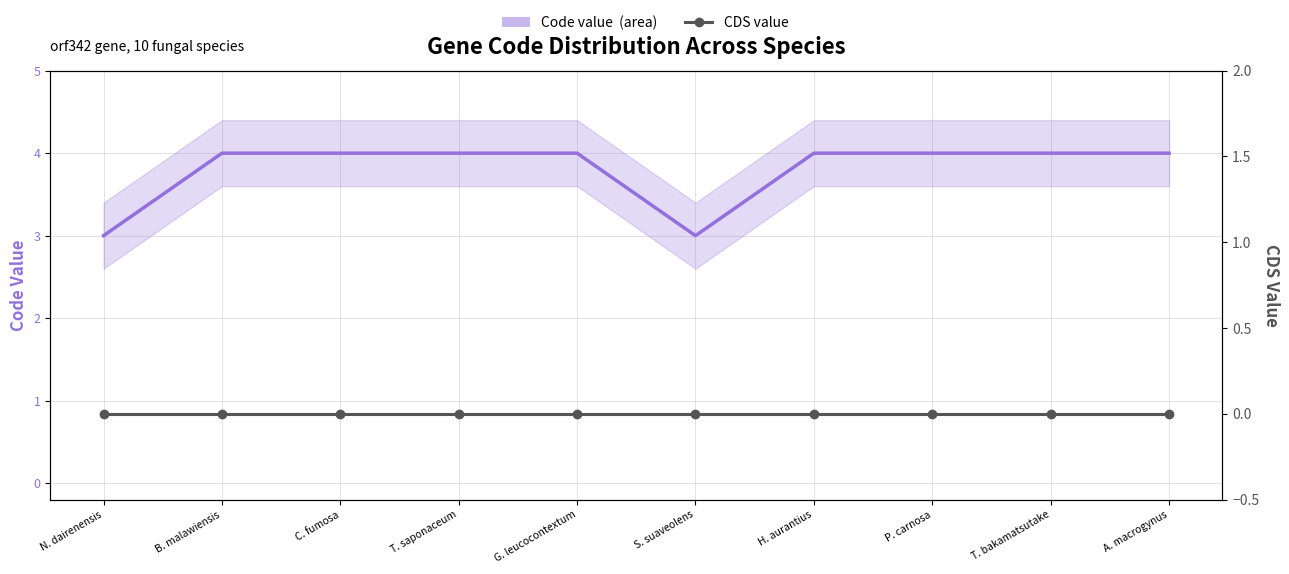

What is the spread (max minus min) of values at P. carnosa?

4